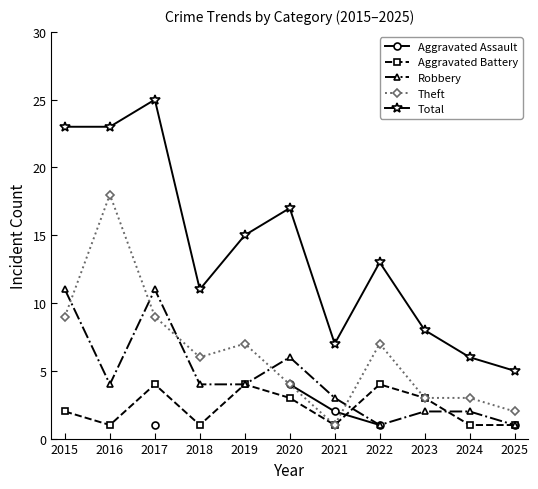

At which label does Aggravated Assault reach its minimum?

2015